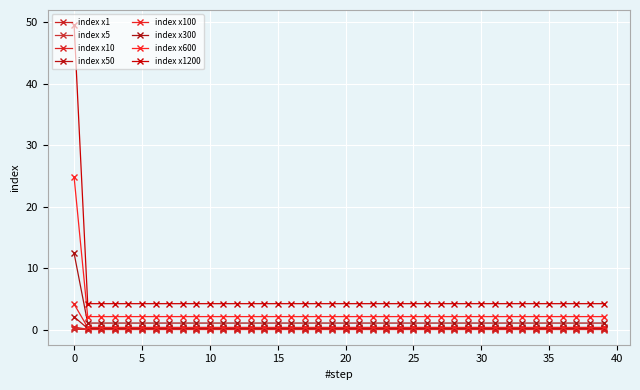

How many distinct data groups are displayed?

8